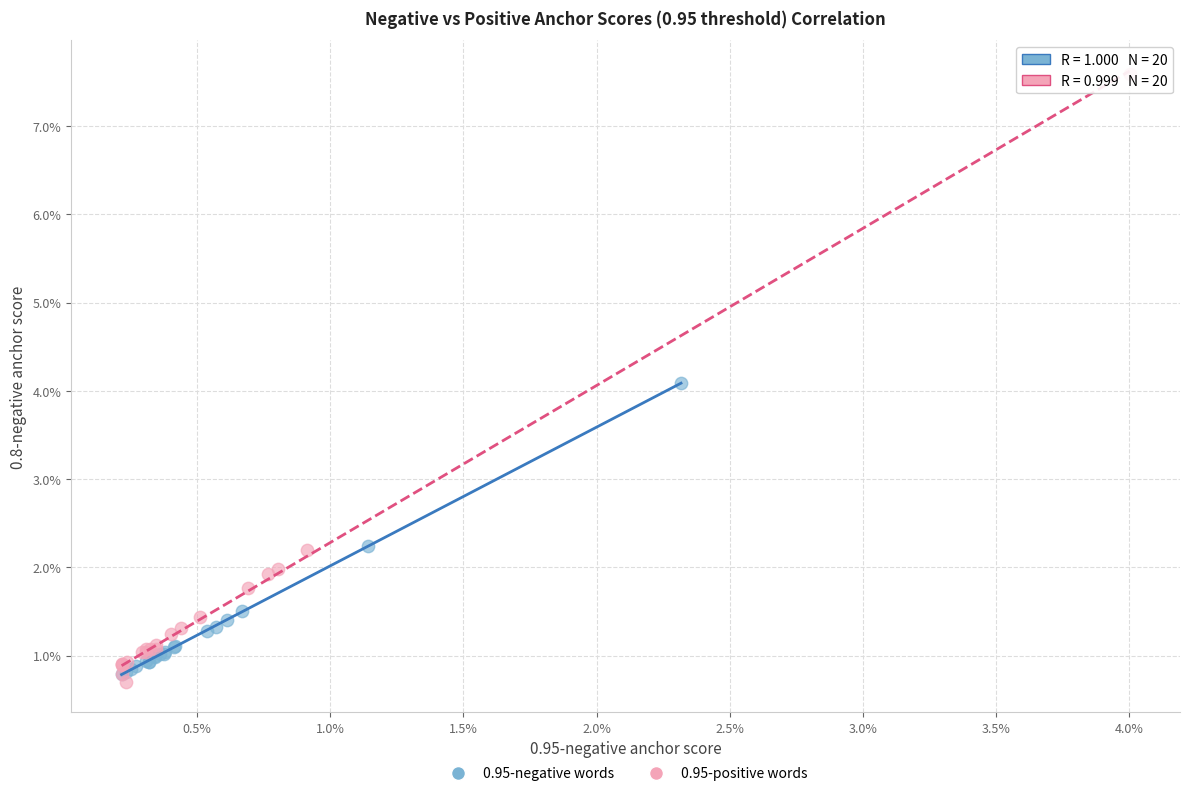

What are all the series names shown in the legend?

0.95-negative words, 0.95-positive words